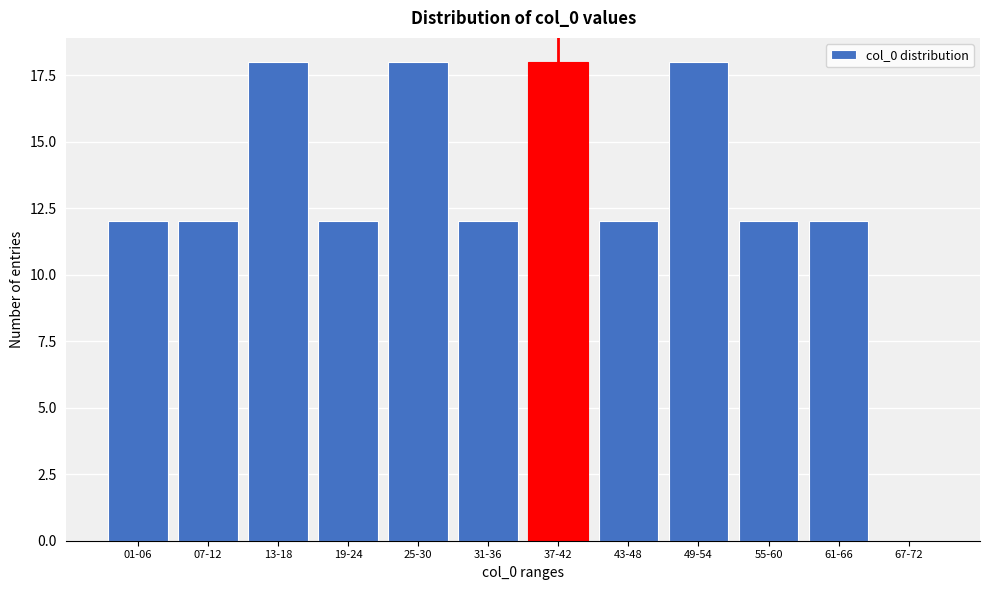

Reading left to right, transcribe all the data shown in this chart.

01-06=12	07-12=12	13-18=18	19-24=12	25-30=18	31-36=12	37-42=18	43-48=12	49-54=18	55-60=12	61-66=12	67-72=0